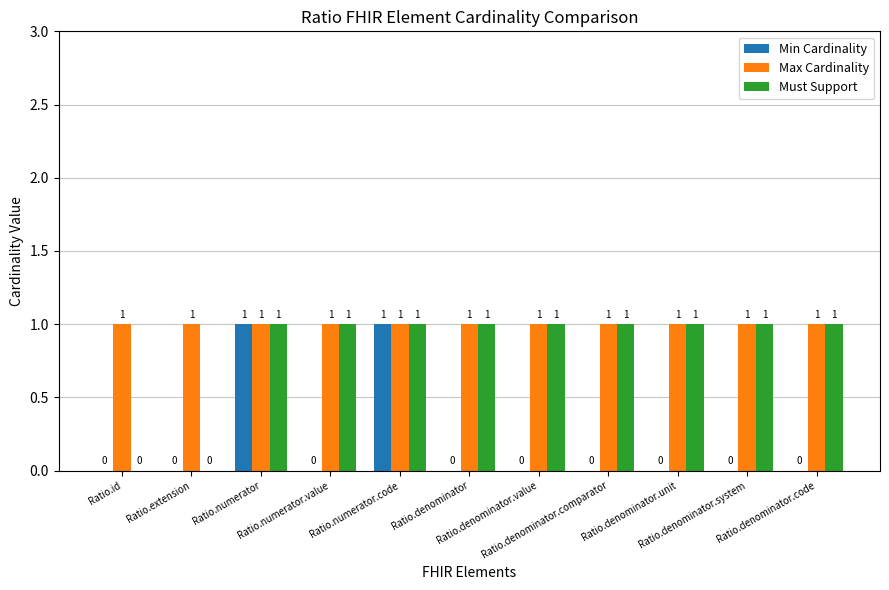

How many Must Support values are between 1 and 2?

9